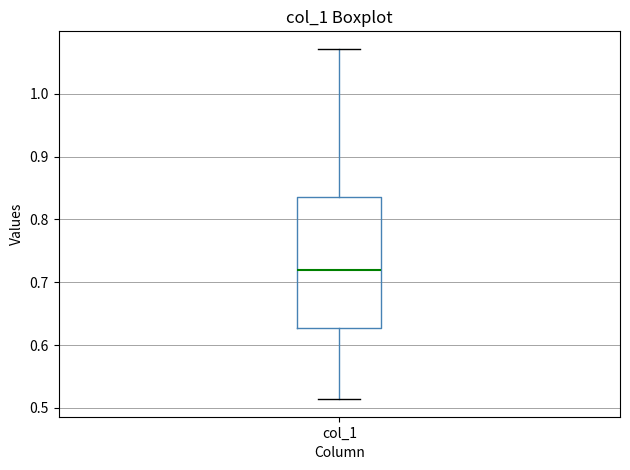

Where is the lower edge of the box for col_1 on the y-axis? The values are not printed on the chart, so give them approximately, as read against the axis.

0.63